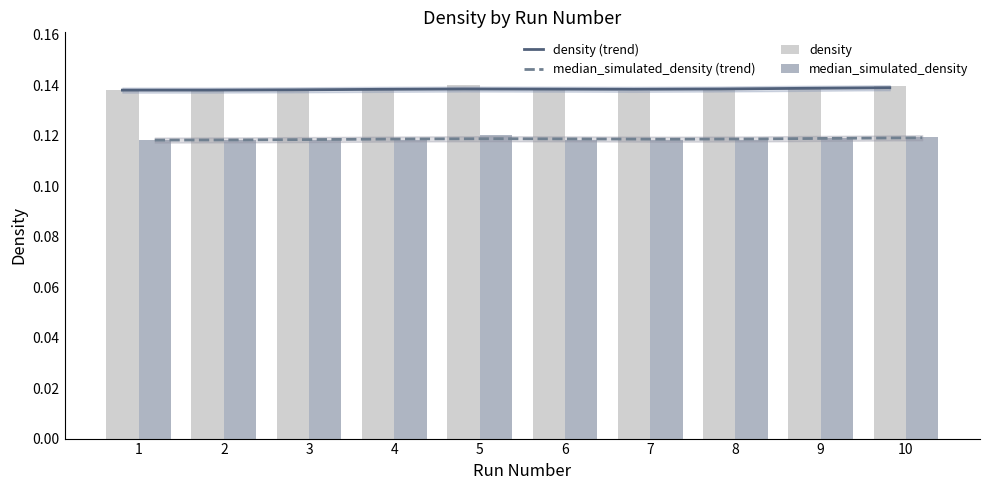

What value does the density (trend) series have at 1?

0.1